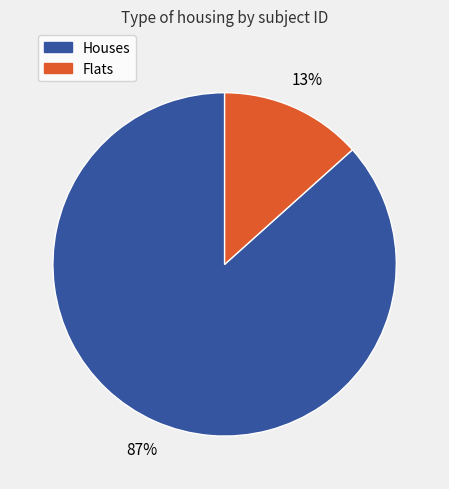

To the nearest percent, what is the average slice percentage?

50%